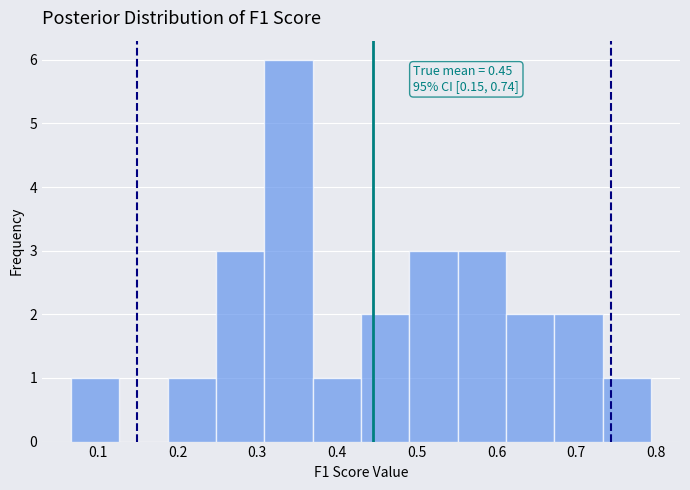

Over which range of the x-axis is the bar tallest?

0.31 to 0.37